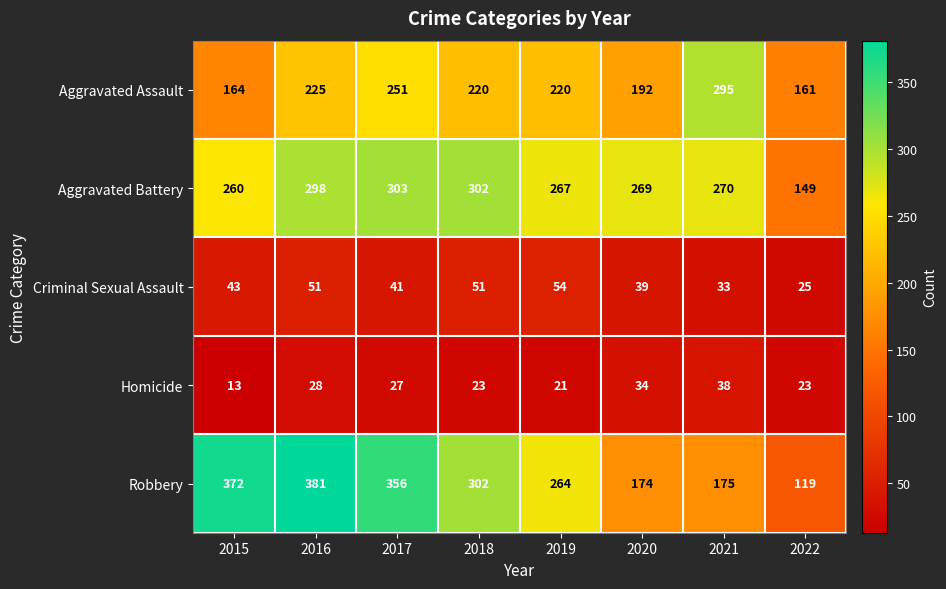

How many series are shown in this chart?

5